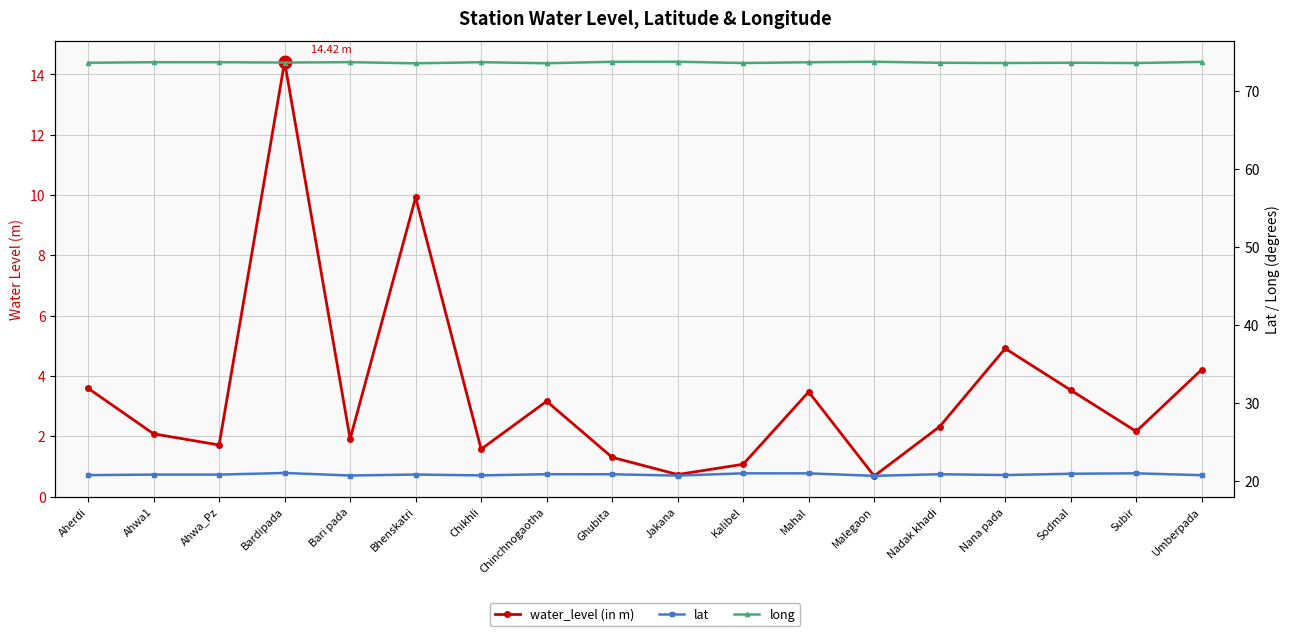

What is the sum of all water_level (in m) values?

62.7